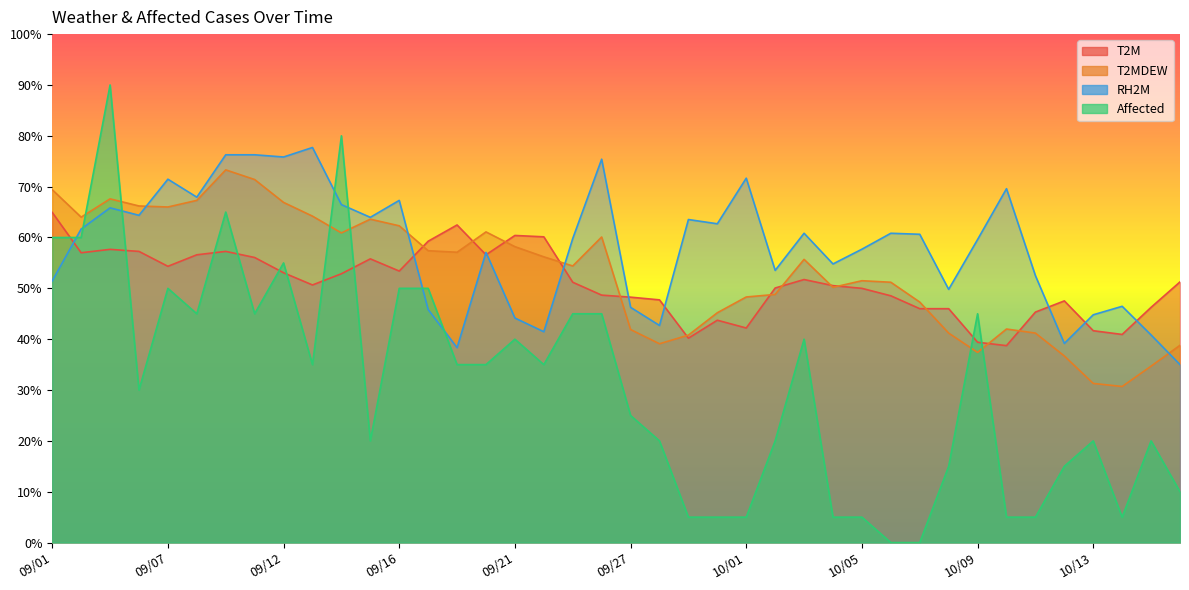

Rank the categories by Affected value from highest to lowest.

09/03, 09/14, 09/10, 09/01, 09/02, 09/12, 09/07, 09/16, 09/17, 09/08, 09/11, 09/23, 09/24, 10/09, 09/21, 10/03, 09/13, 09/19, 09/20, 09/22, 09/06, 09/27, 09/15, 09/28, 10/02, 10/13, 10/15, 10/08, 10/12, 10/16, 09/29, 09/30, 10/01, 10/04, 10/05, 10/10, 10/11, 10/14, 10/06, 10/07